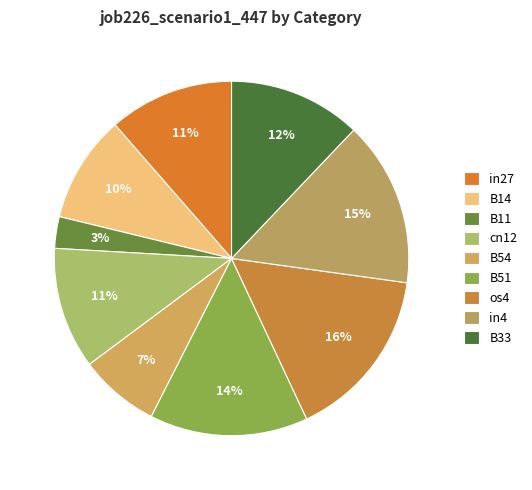

How many segments does this pie chart have?

9